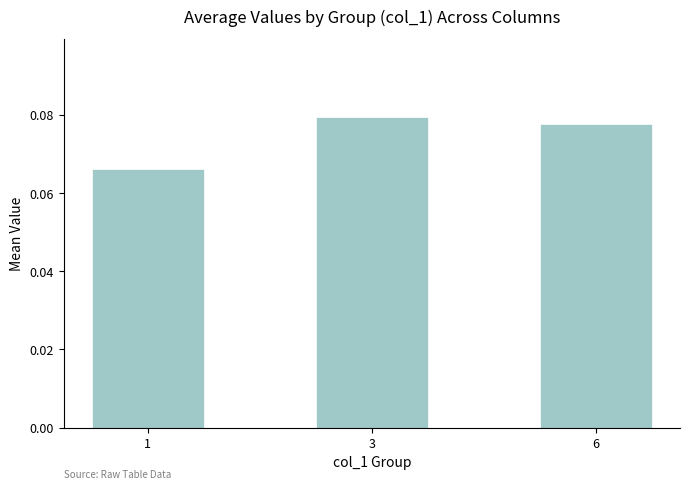

The value at 6 is 0.0. True or false?

False